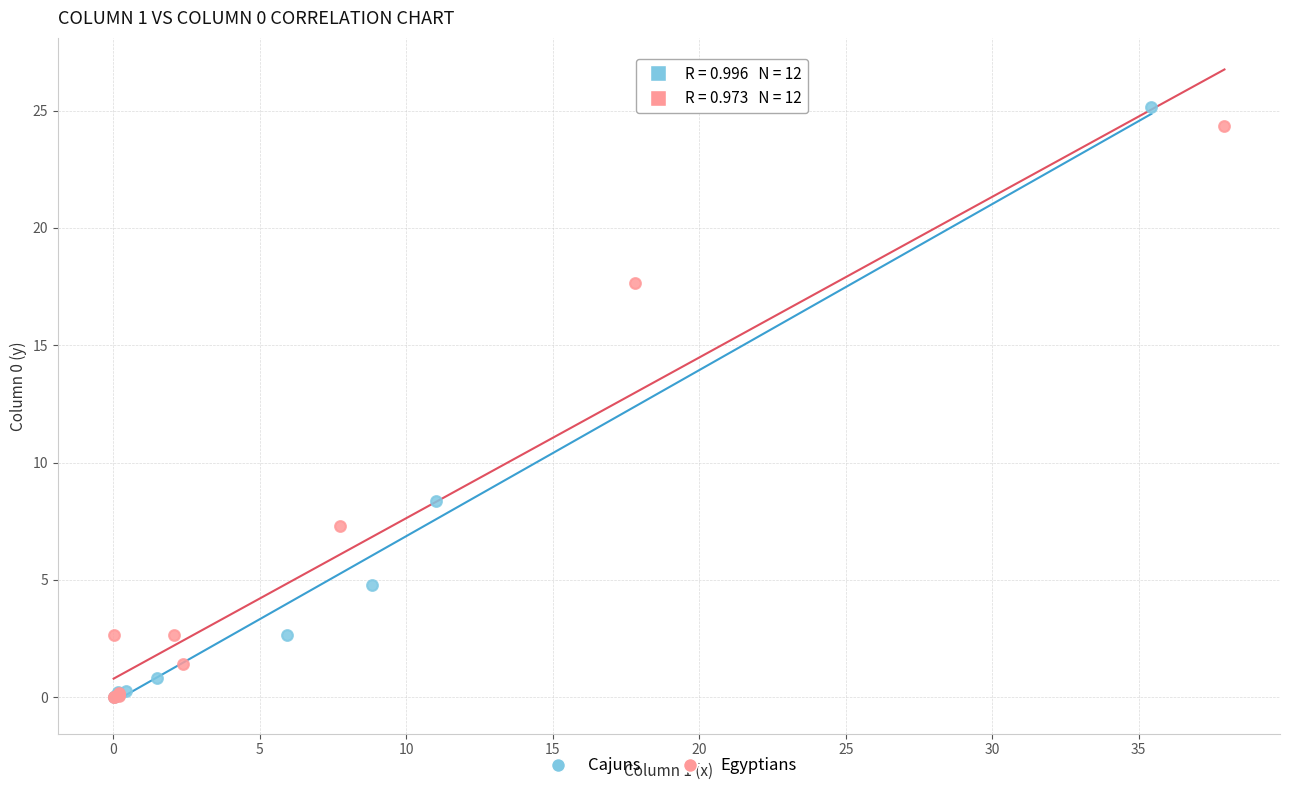

Which series has the widest spread of Y values?

Cajuns